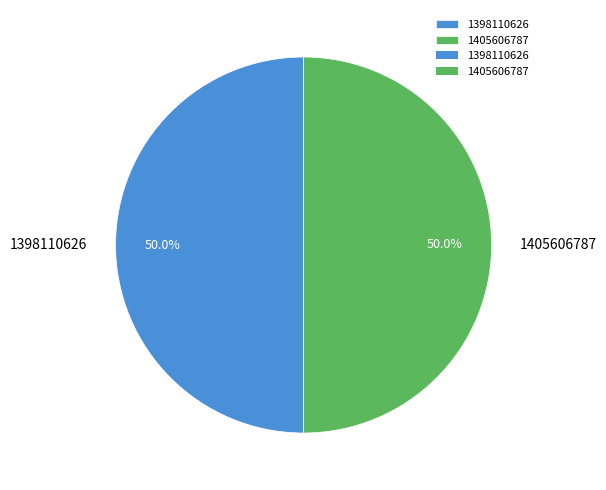

Approximately how many times larger is the value at 1398110626 compared to 1405606787?

1.0